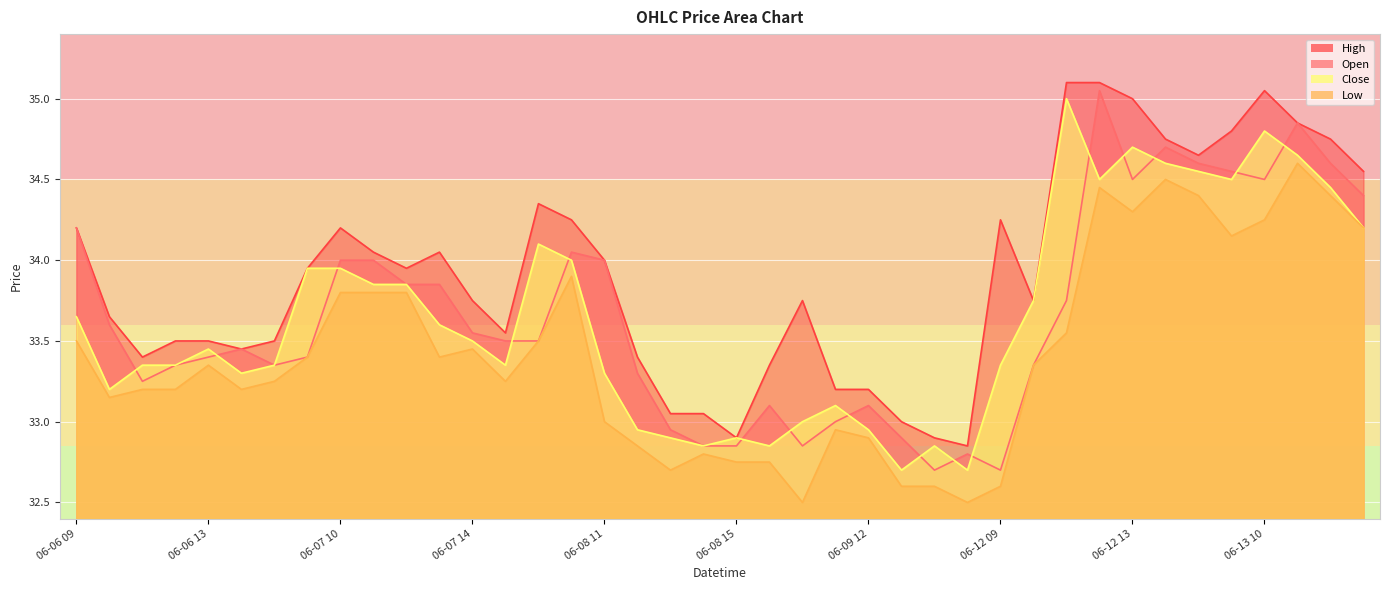

True or false: High and Low cross at least once.

False